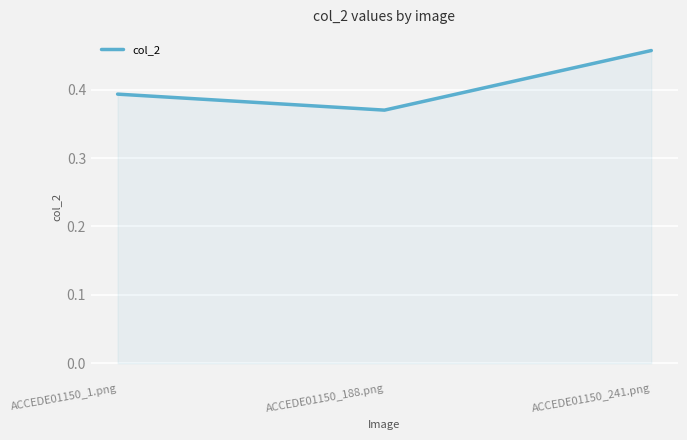

True or false: the data shows 0.2 at ACCEDE01150_241.png.

False